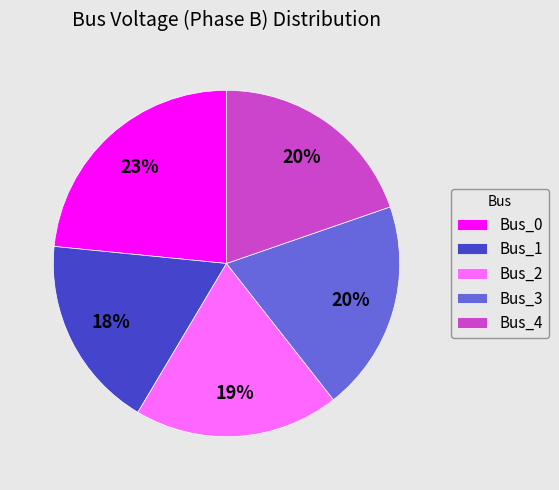

Combined, do Bus_0 and Bus_4 account for over 50%?

No